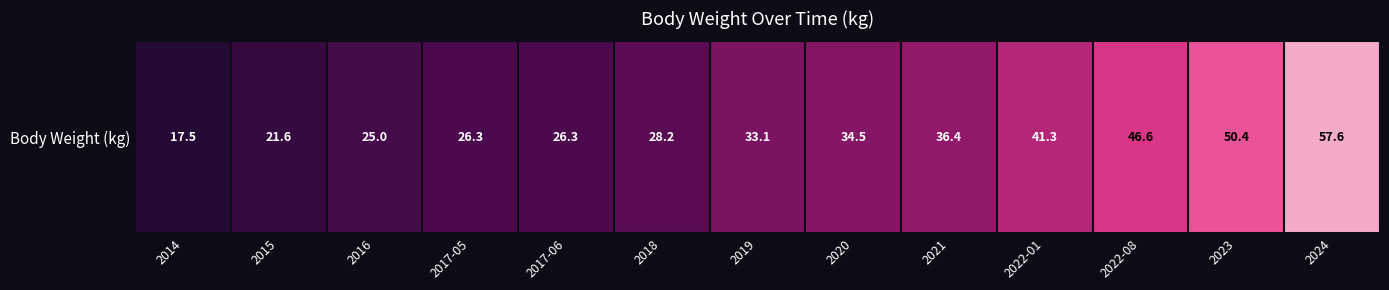

Rank the categories by value from lowest to highest.

2014, 2015, 2016, 2017-05, 2017-06, 2018, 2019, 2020, 2021, 2022-01, 2022-08, 2023, 2024